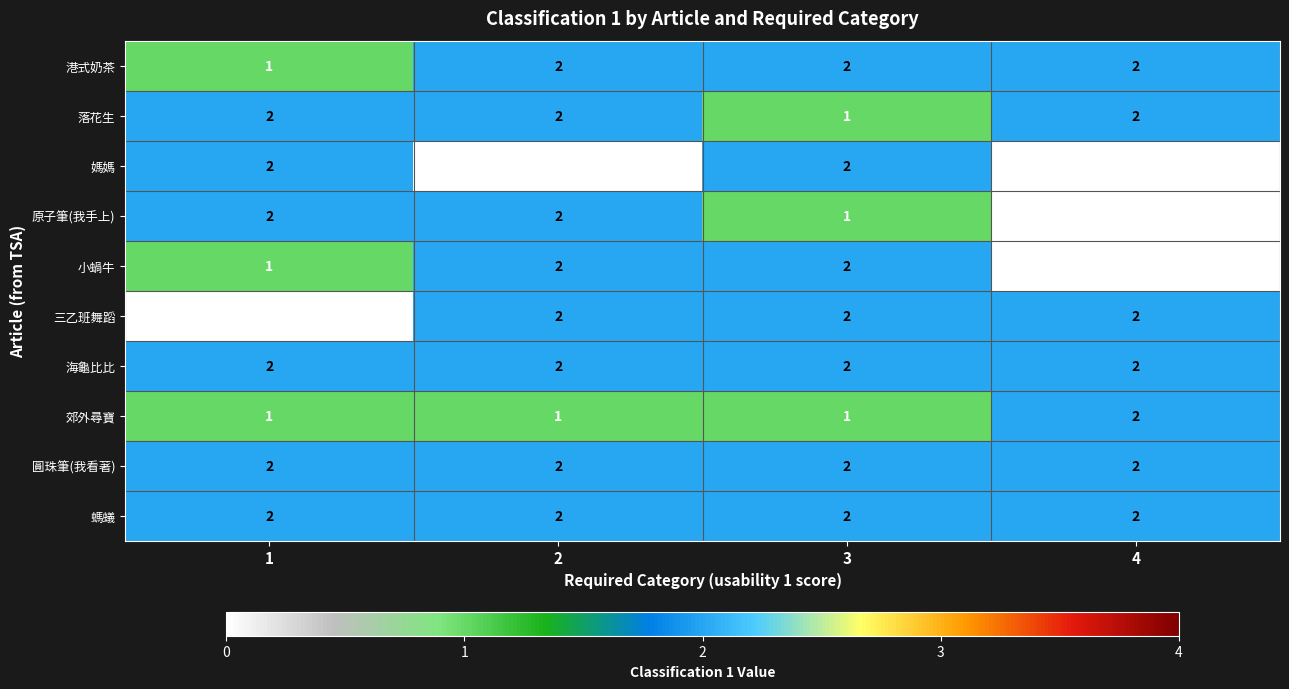

Is it true that 媽媽 equals 3 at 1?

False